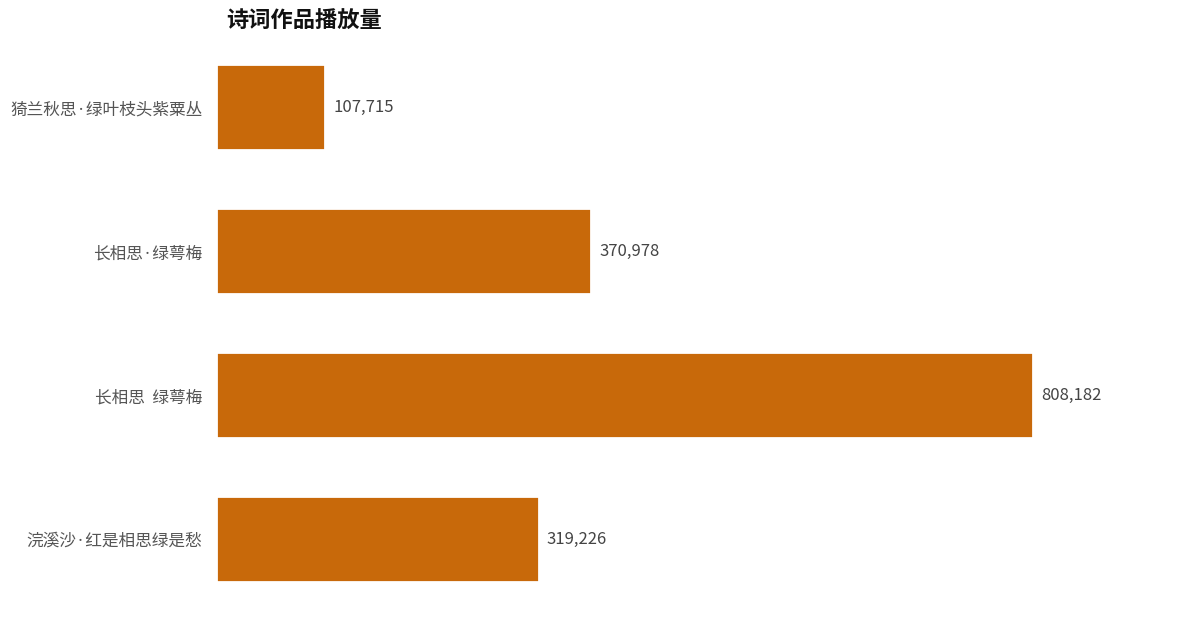

What value does the data have at 浣溪沙·红是相思绿是愁, to the nearest 10?

319230